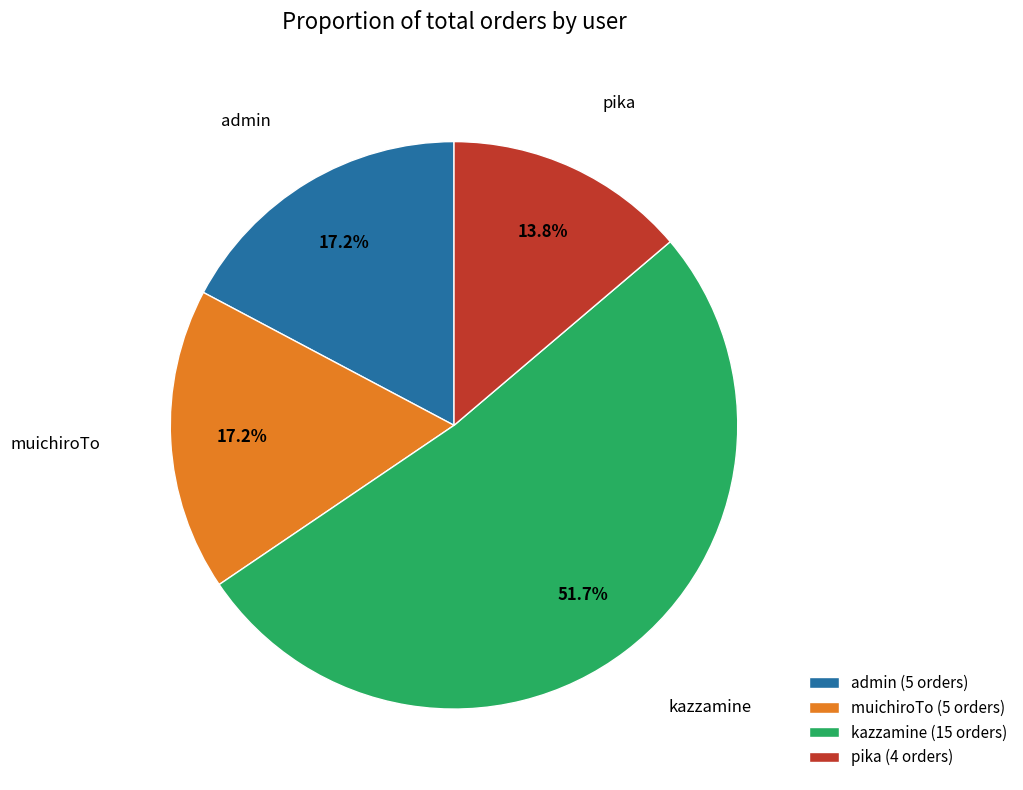

How many slices are in this pie chart?

4